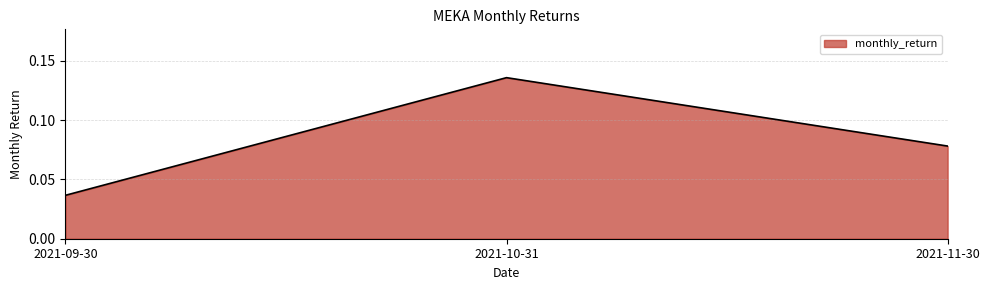

What position from the right is 2021-10-31?

2